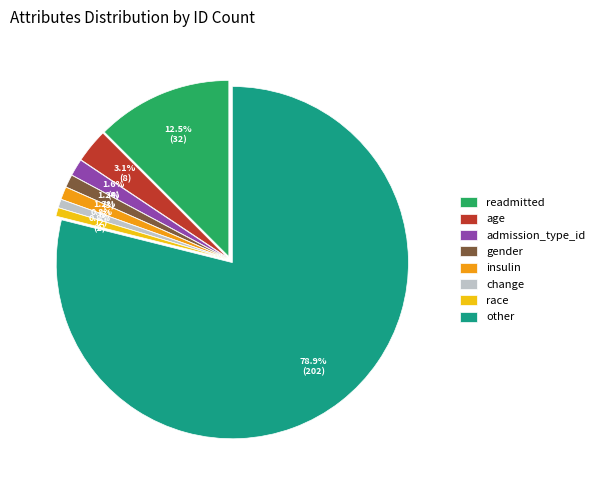

To the nearest percent, what percentage of the pie is other?

79%